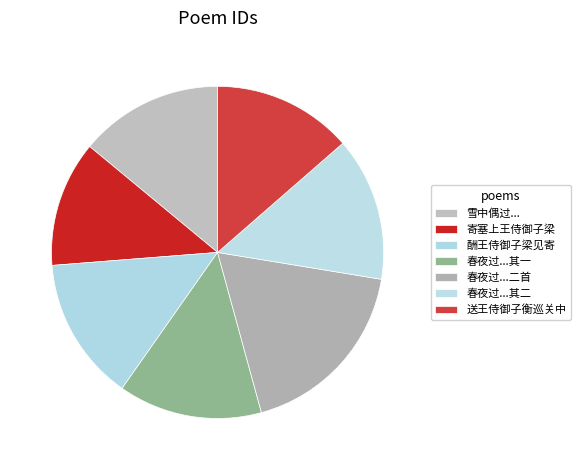

Count the number of slices in the pie.

7